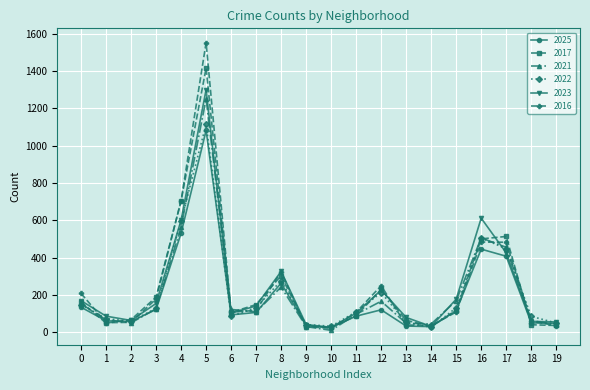

The value of 2017 at 17 is 513. True or false?

True